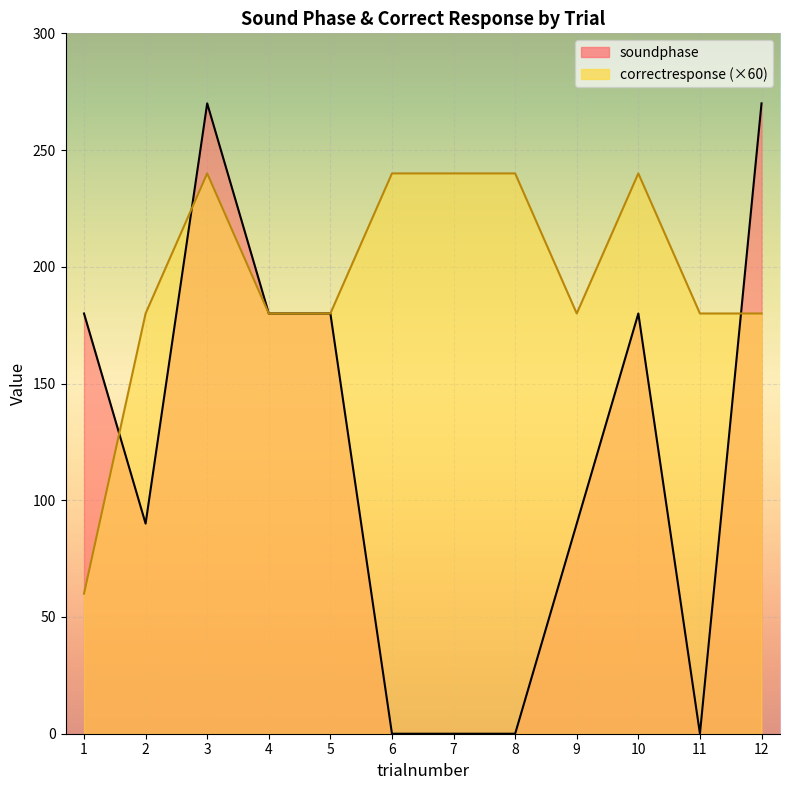

At which category does correctresponse reach its first local peak?

3